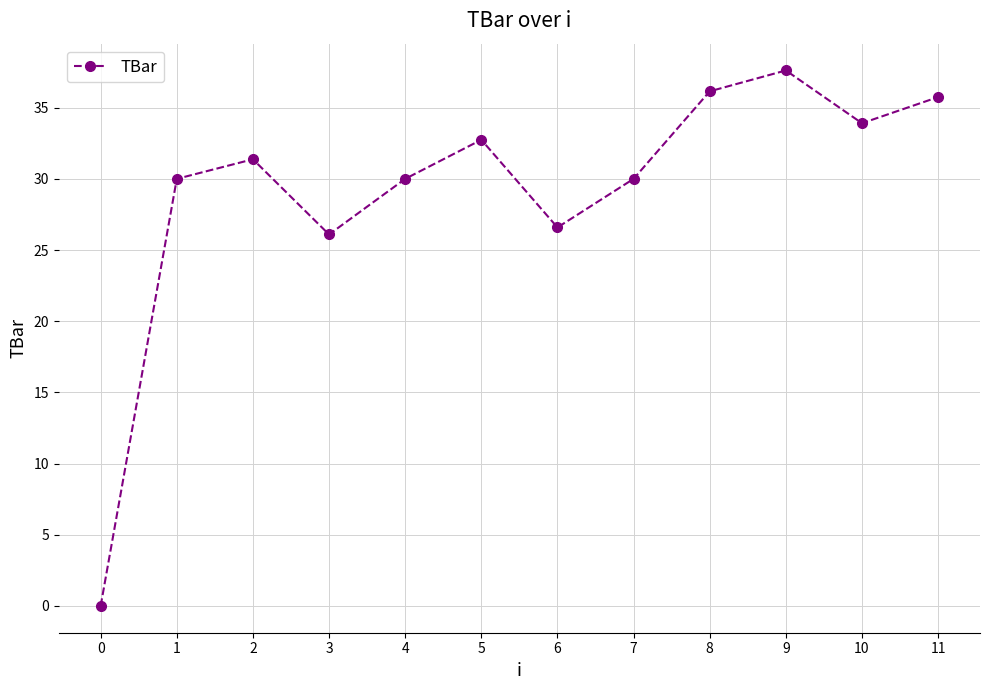

The chart shows a value of 30.0 at 4. True or false?

True